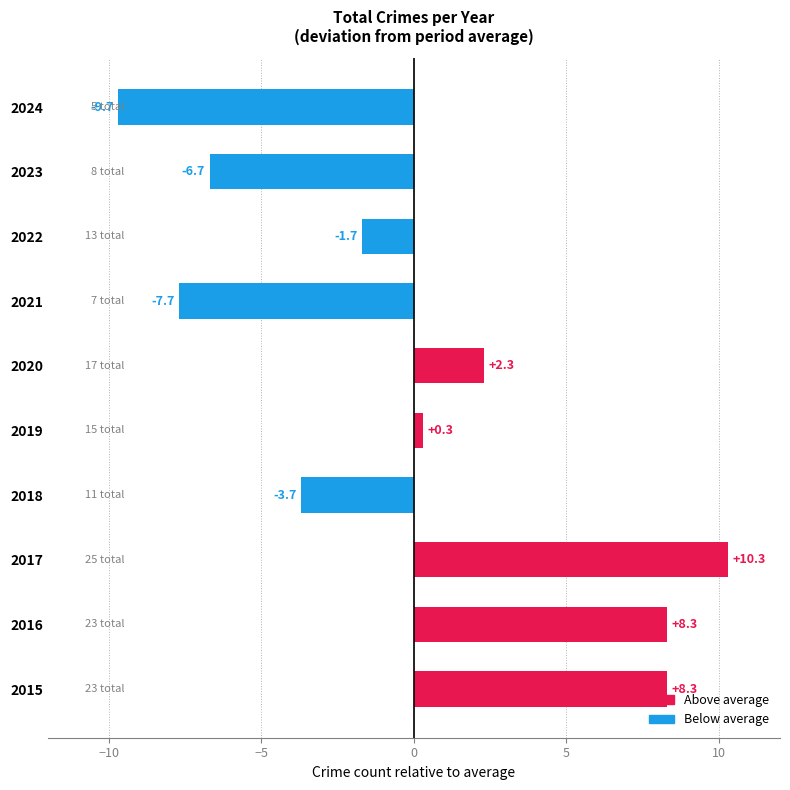

At which label is the value closest to 0?

2019